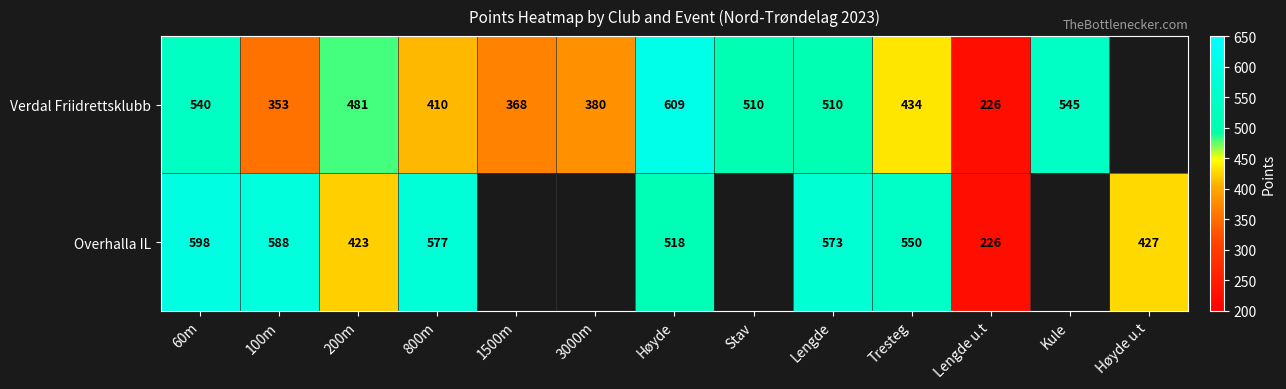

What is the difference between the Verdal Friidrettsklubb values at 1500m and 60m?

172